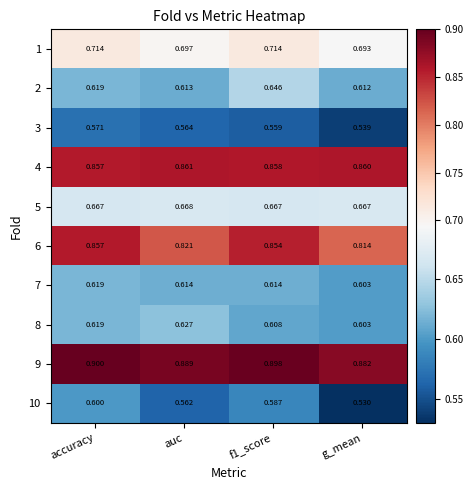

At which label does 7 reach its minimum?

g_mean